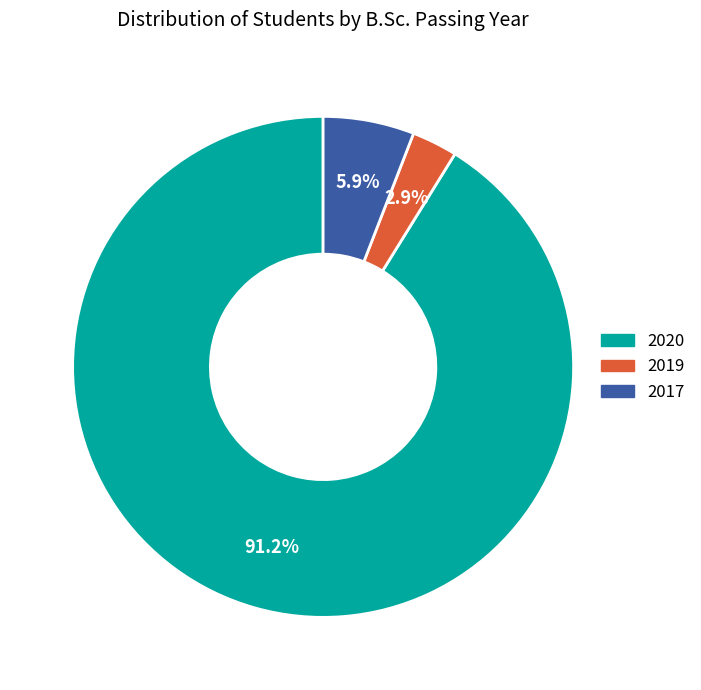

To the nearest percent, what portion does 2019 represent?

3%